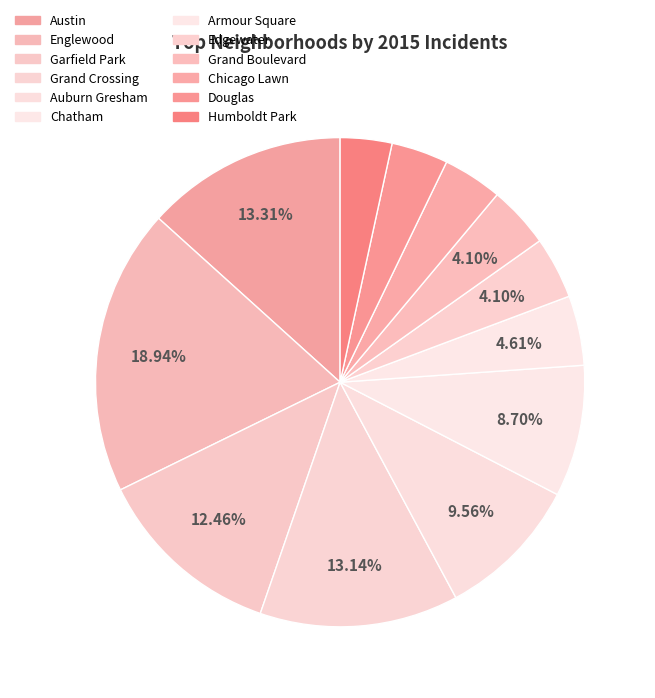

What is the smallest slice in the pie chart?

Humboldt Park